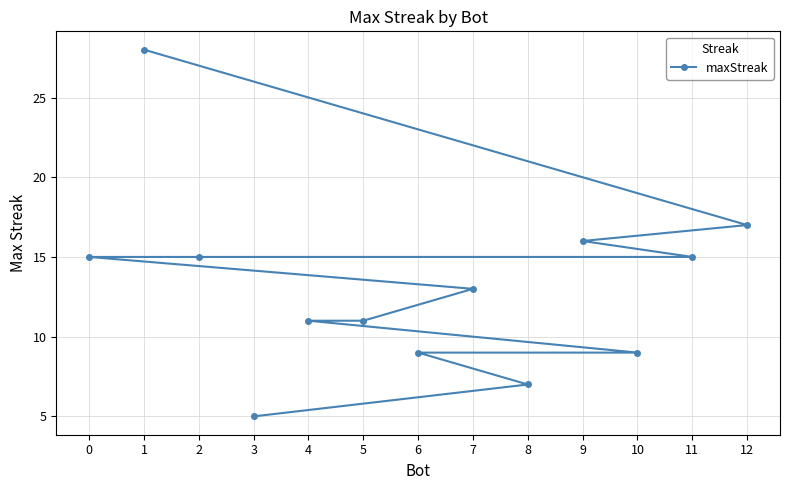

What is the value of the 3rd point from the left?

15